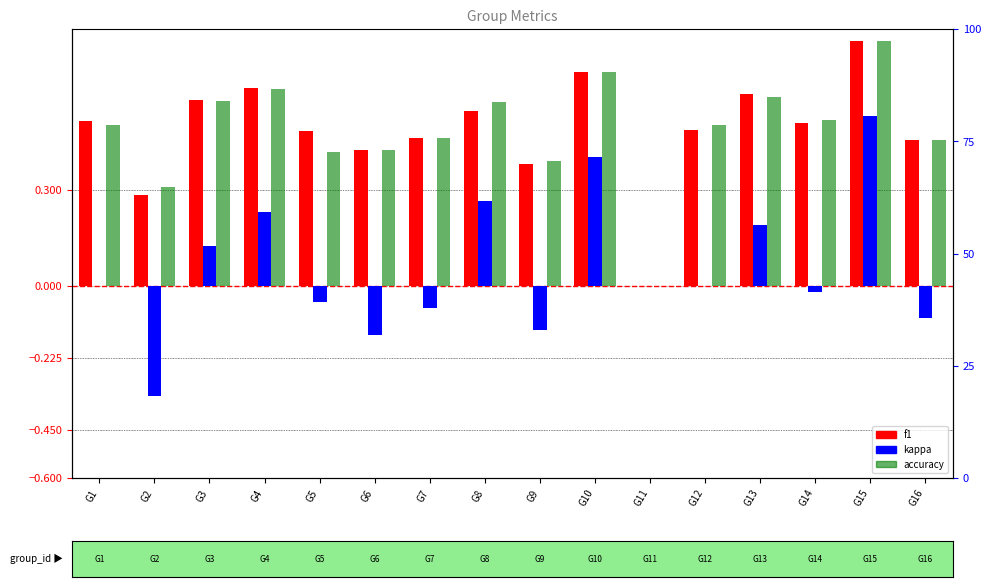

The value of f1 at G9 is 0.2. True or false?

False